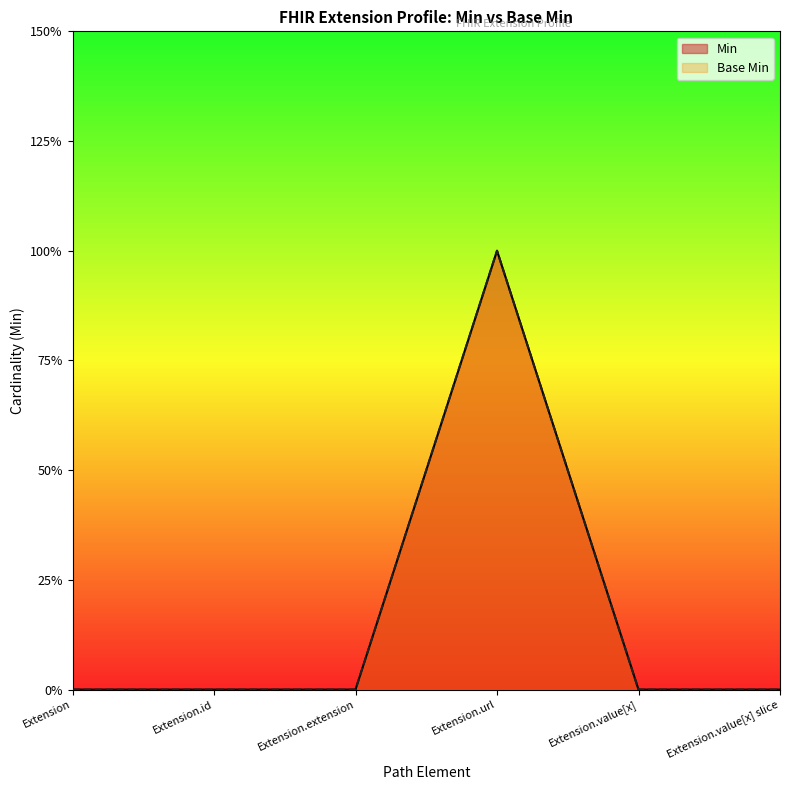

At which label does Base Min reach its peak?

Extension.url